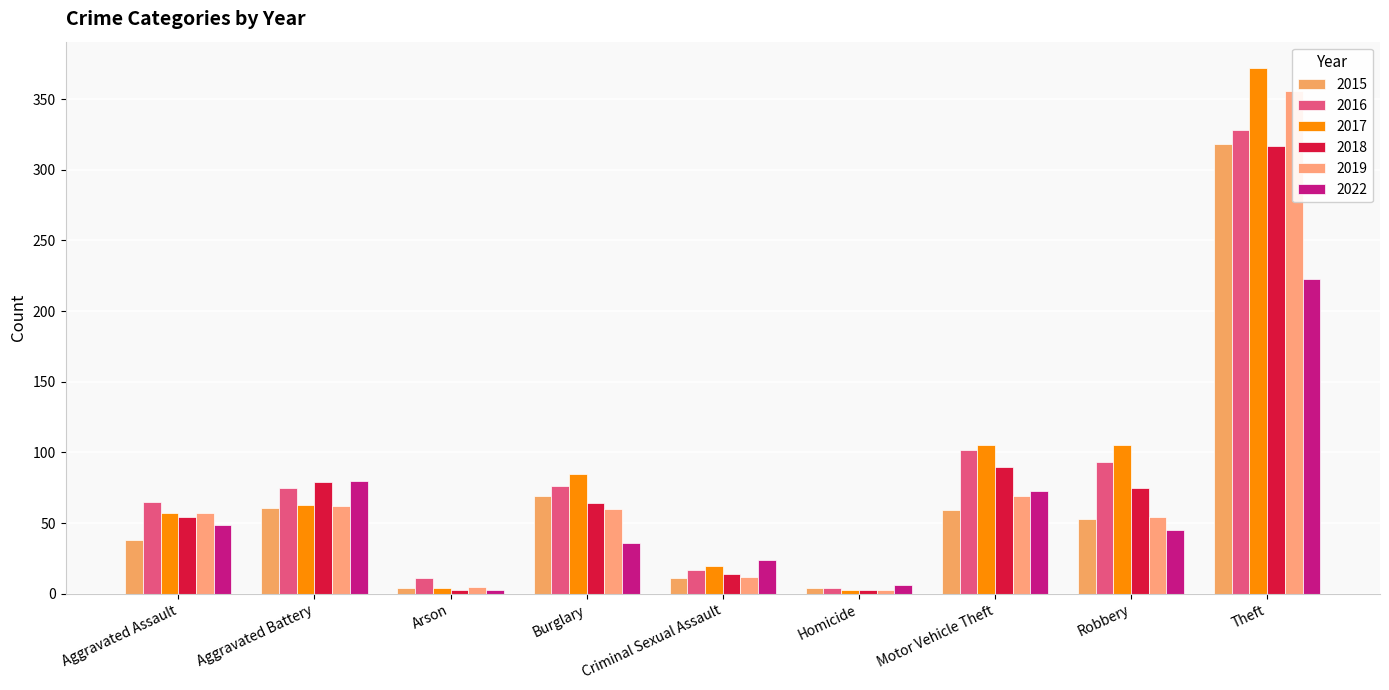

True or false: 2015 has a value of 65 at Aggravated Assault.

False